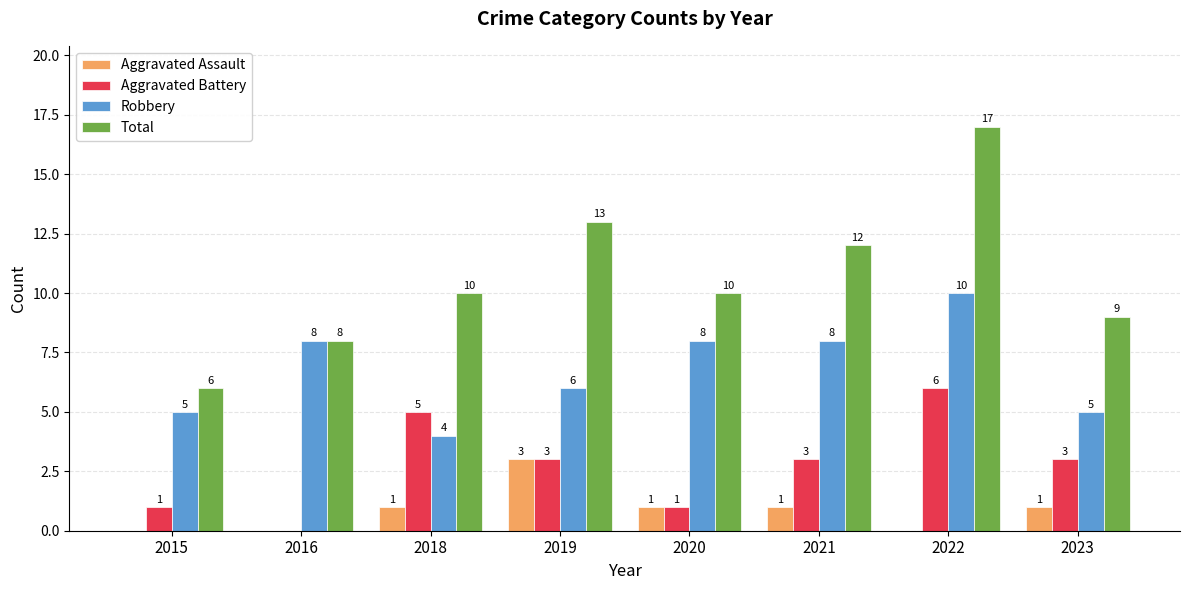

Which category has the highest value across all series?

2022